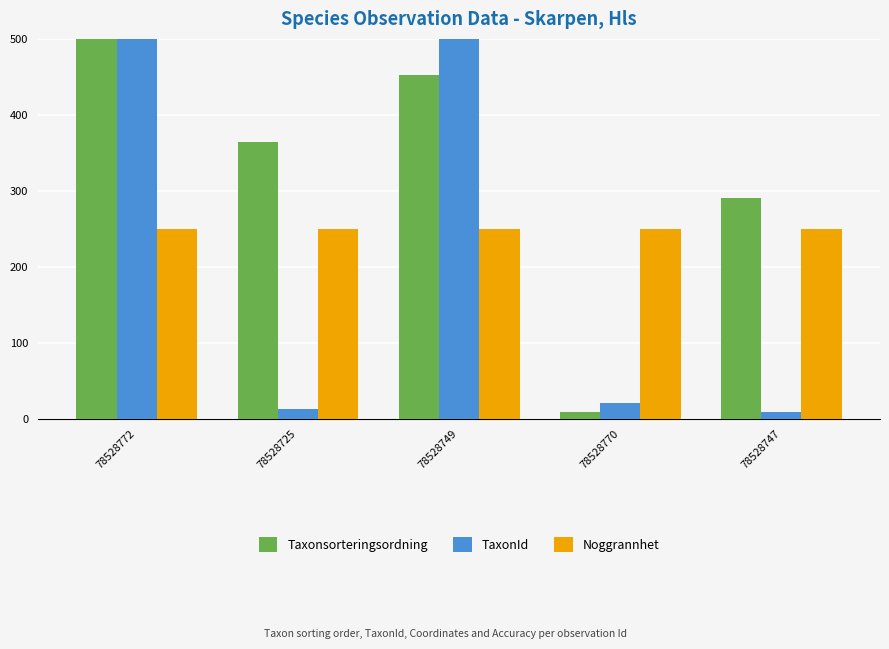

True or false: Taxonsorteringsordning has a value of 554.1 at 78528725.

False